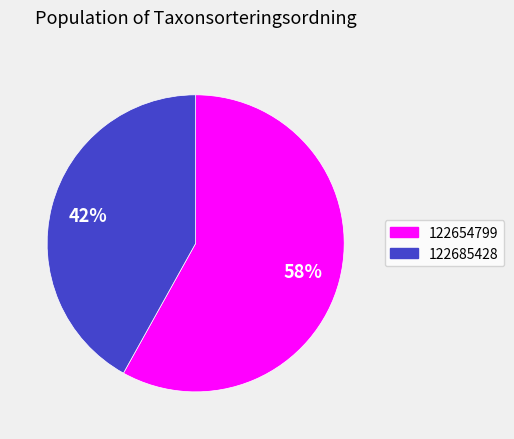

Which category has the biggest portion of the pie?

122654799